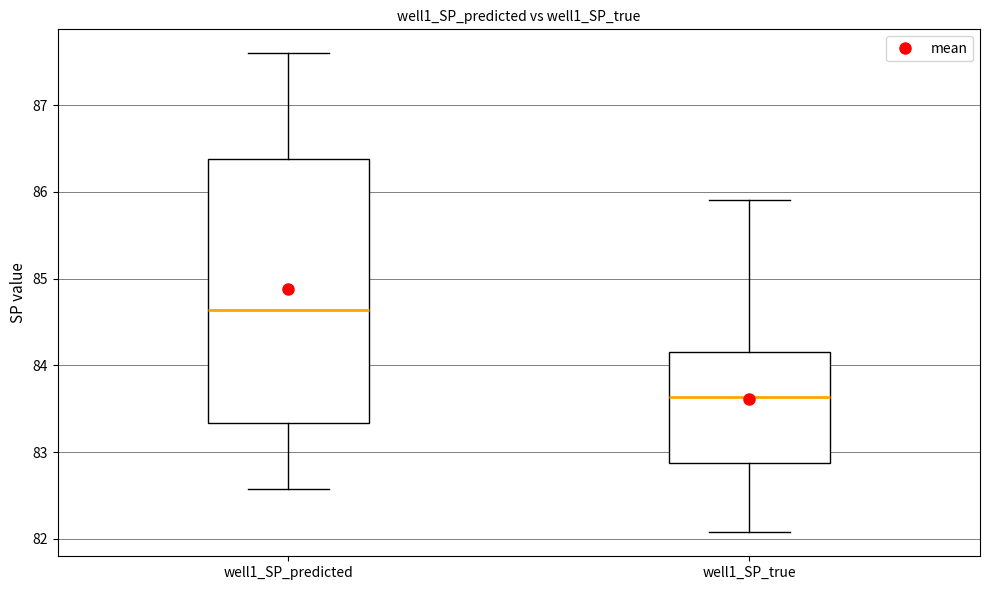

Comparing the boxes themselves (not the whiskers), which one is the tallest?

well1_SP_predicted